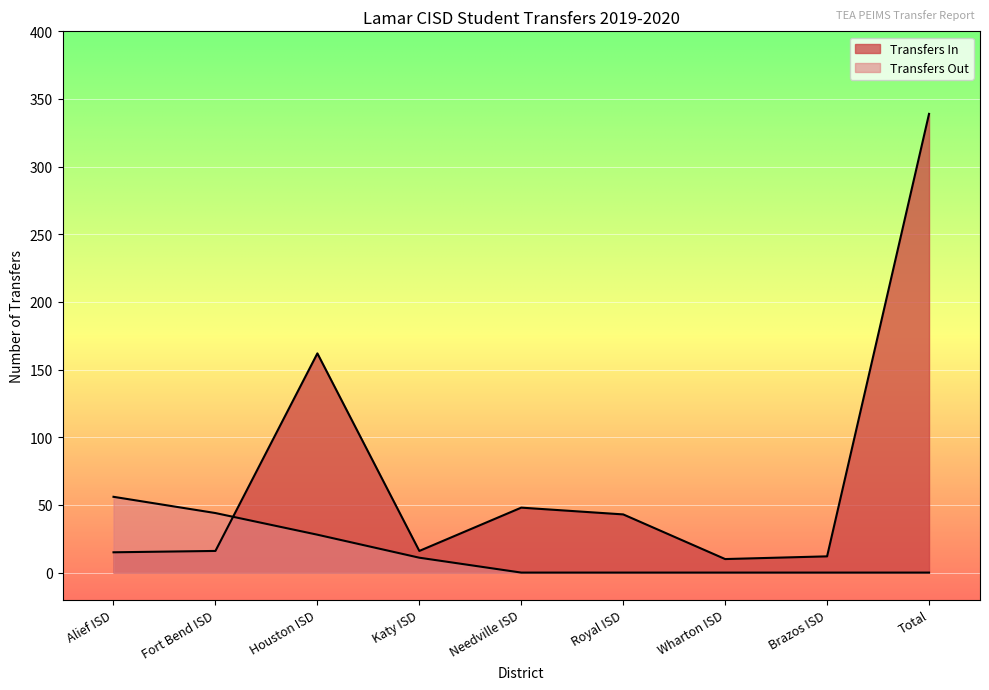

What is the difference between the maximum and minimum values in the Transfers Out series?

56